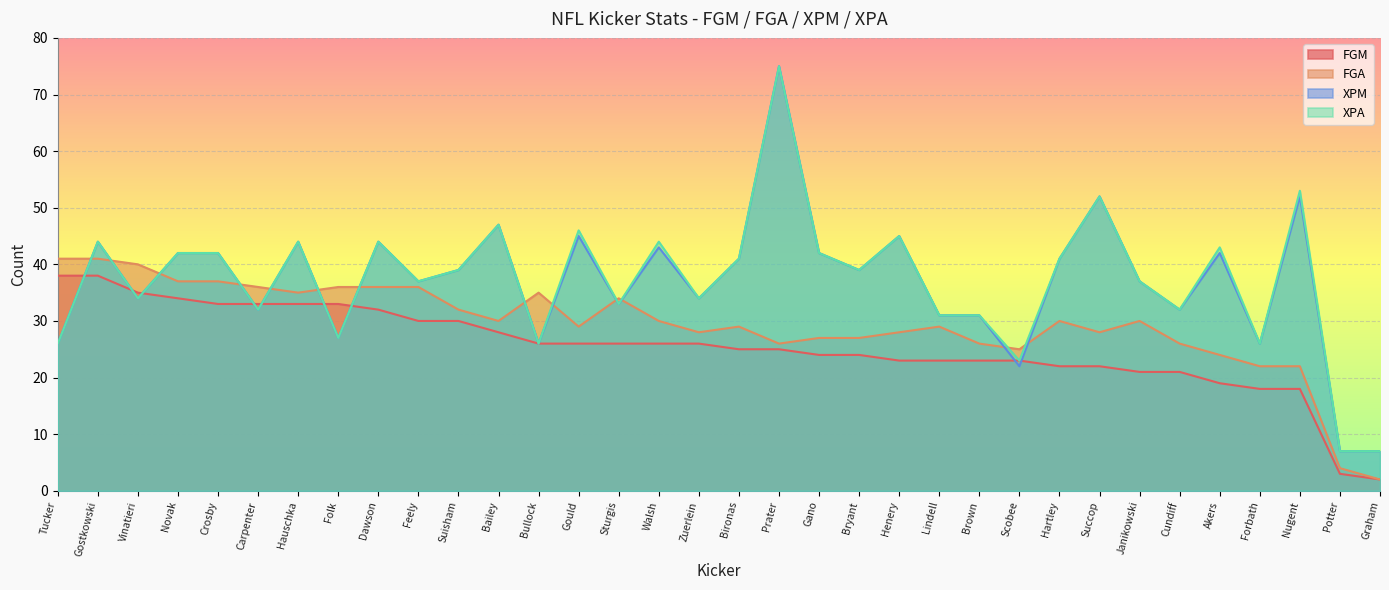

True or false: FGM has a value of 9 at Walsh.

False